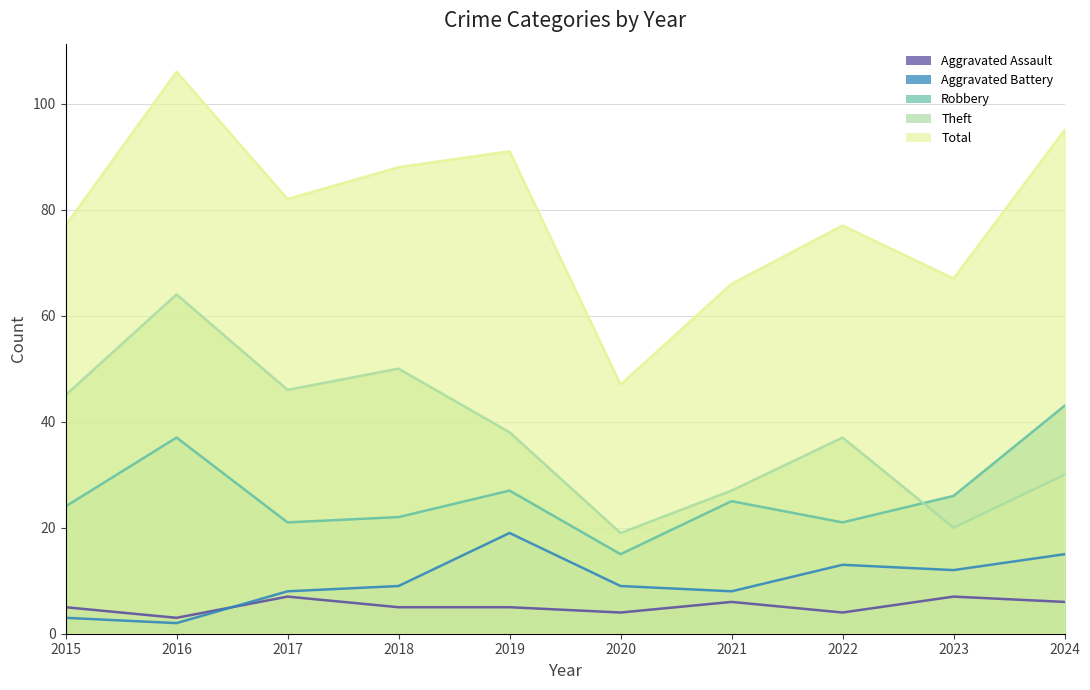

How many categories are shown in the chart?

10